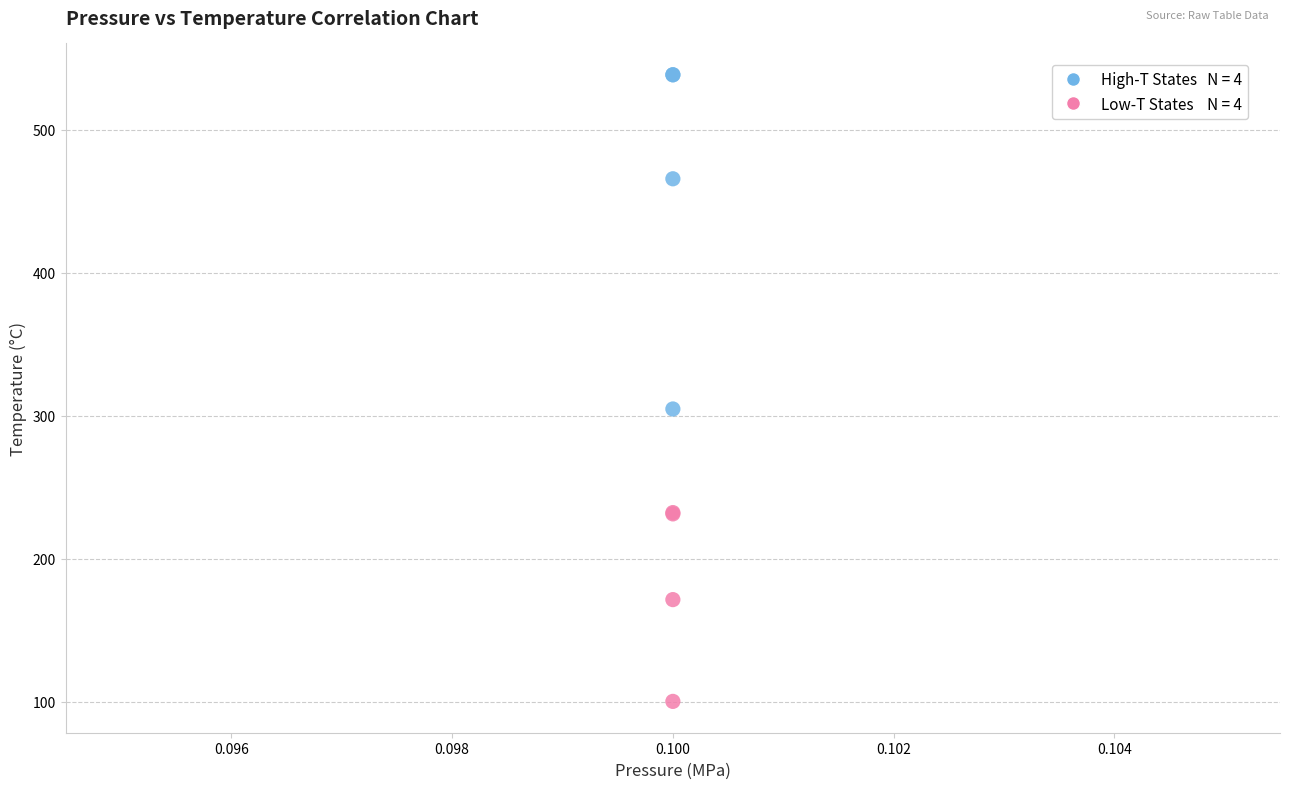

Across all series, what Y value is closest to 319?

304.7